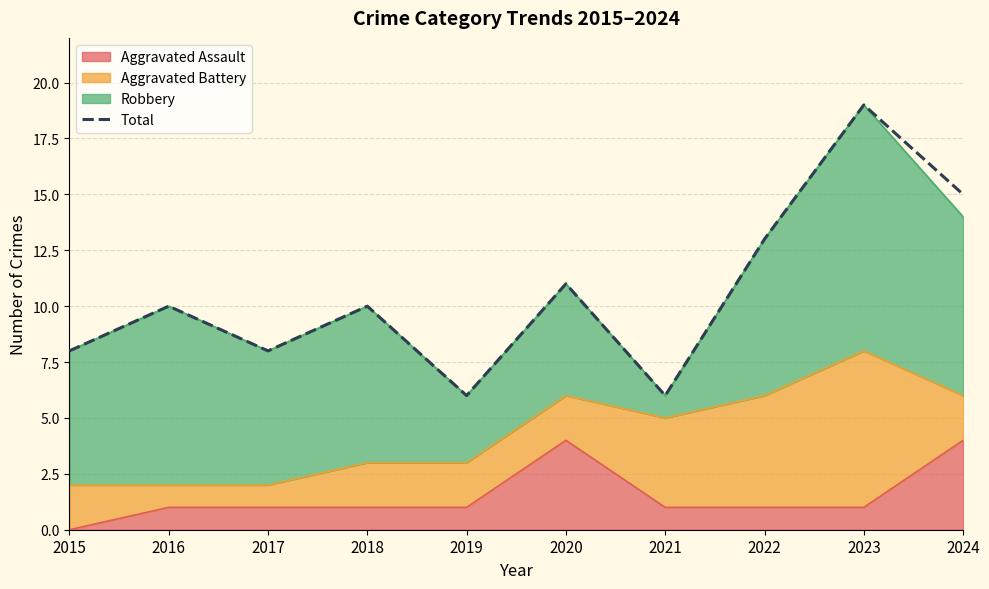

At which category does the chart reach its minimum across all series?

2019